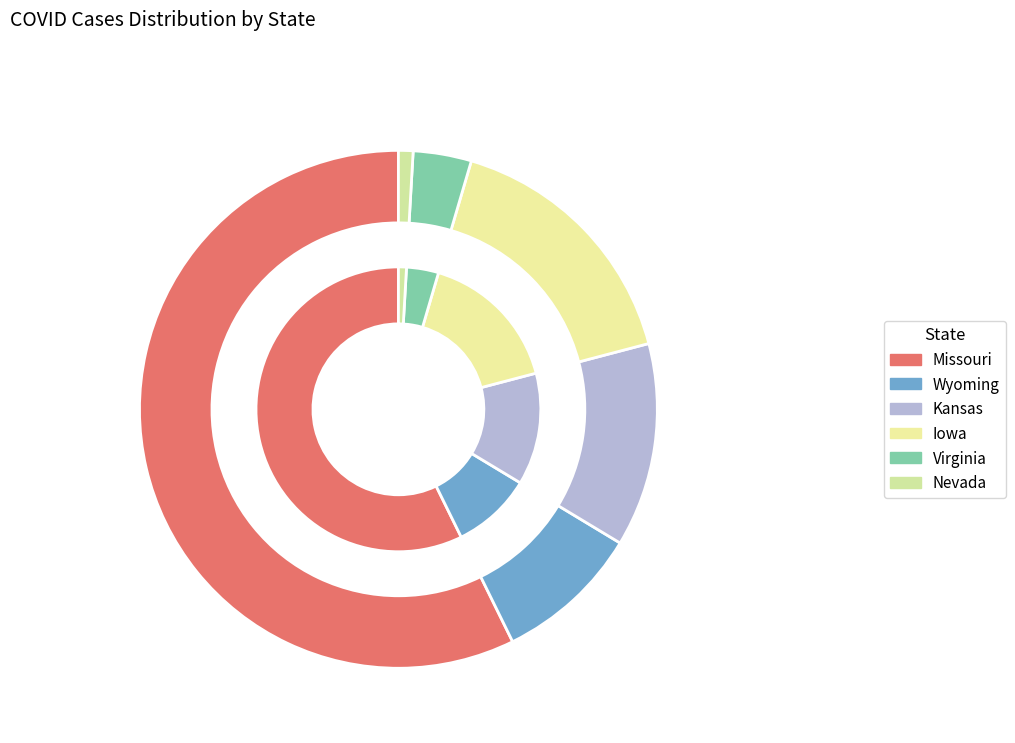

What is the total percentage of Wyoming and Missouri?

66.4%